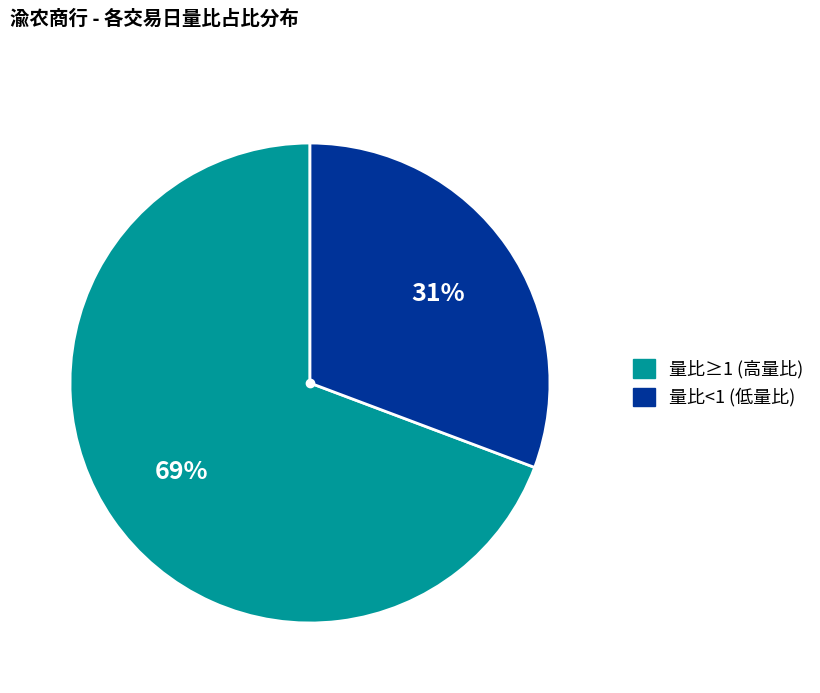

Is there a majority slice in this chart?

Yes